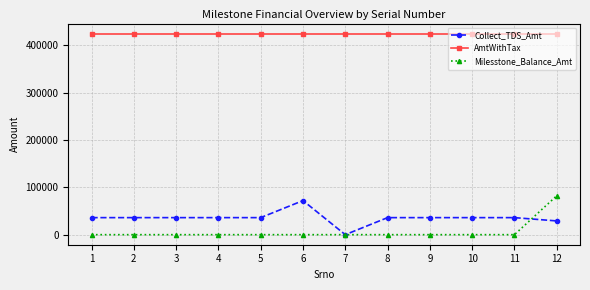

What is the sum of the AmtWithTax values at 7 and 12?

849338.0